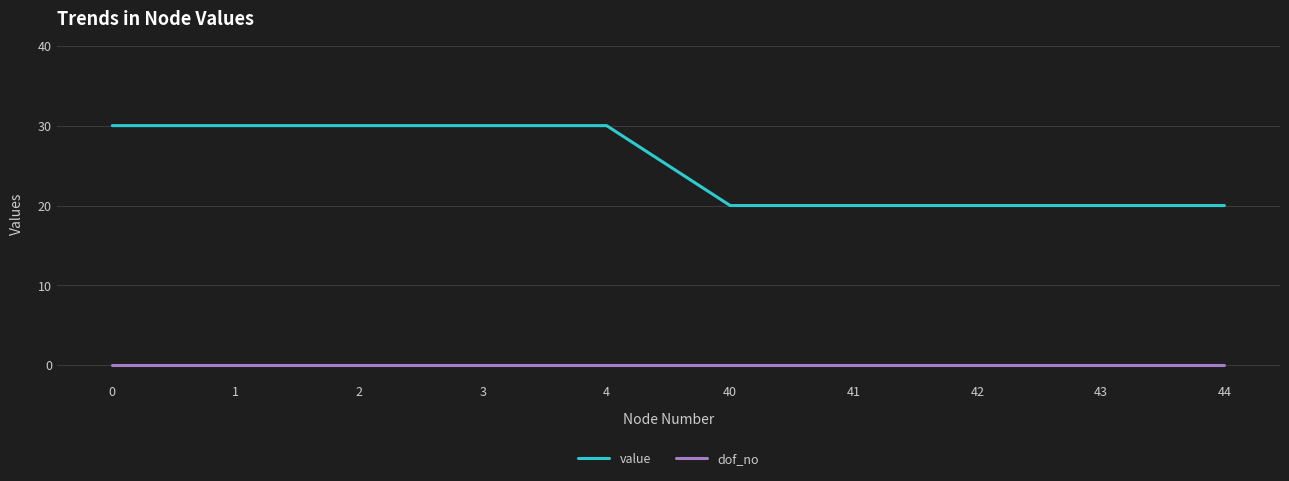

What are all the series names shown in the legend?

value, dof_no